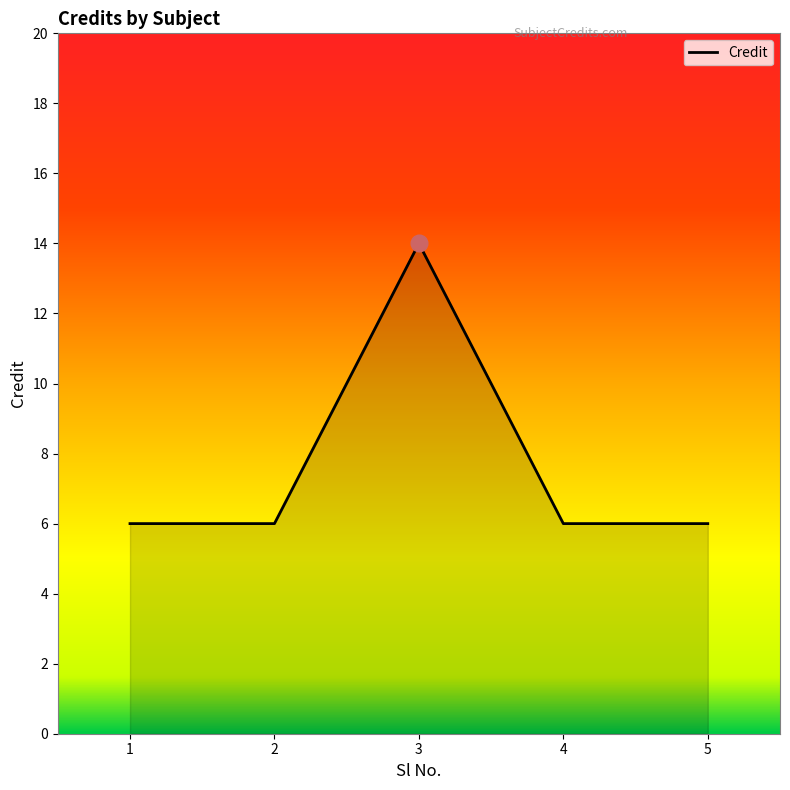

The value at 3 is 4. True or false?

False